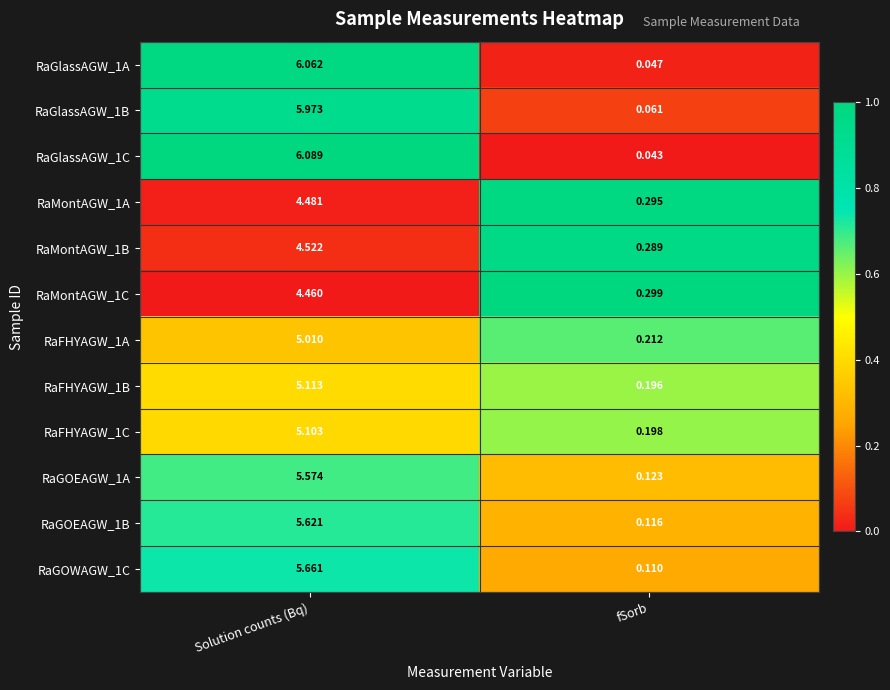

At fSorb, list the series in order from smallest to largest.

RaGlassAGW_1C, RaGlassAGW_1A, RaGlassAGW_1B, RaGOWAGW_1C, RaGOEAGW_1B, RaGOEAGW_1A, RaFHYAGW_1B, RaFHYAGW_1C, RaFHYAGW_1A, RaMontAGW_1B, RaMontAGW_1A, RaMontAGW_1C